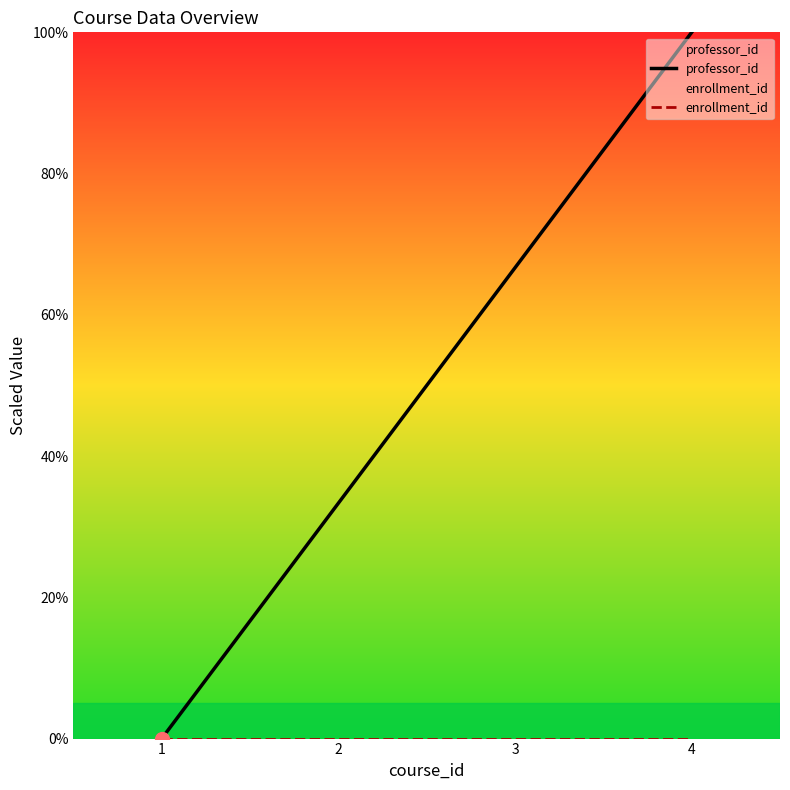

Which series contains the lowest Y value?

professor_id